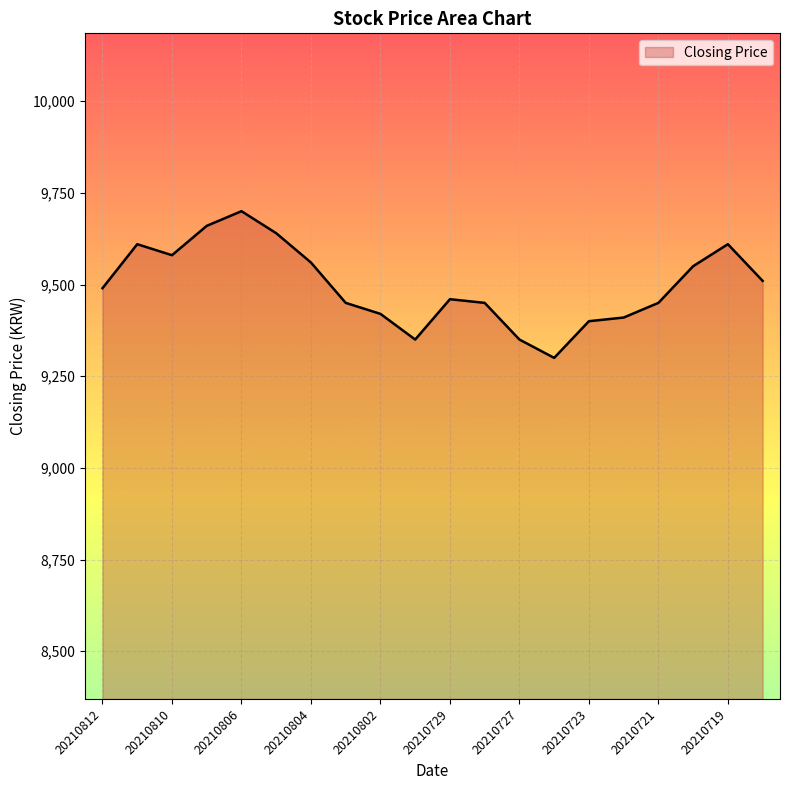

What is the maximum value shown in the chart?

9700